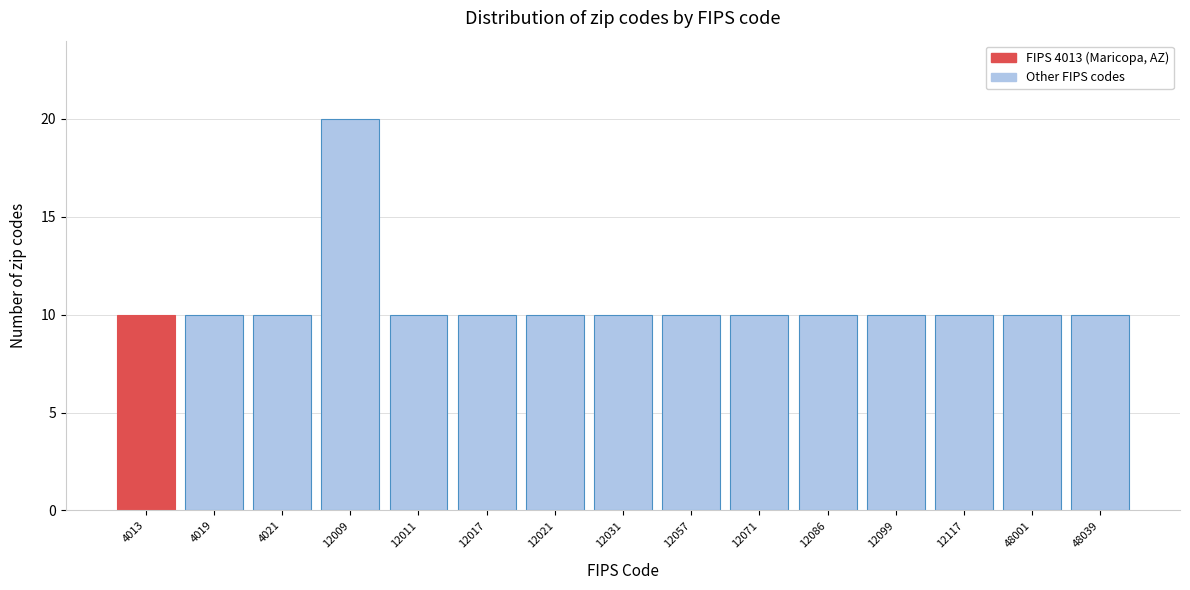

Reading right to left, transcribe all the data shown in this chart.

48039=10	48001=10	12117=10	12099=10	12086=10	12071=10	12057=10	12031=10	12021=10	12017=10	12011=10	12009=20	4021=10	4019=10	4013=10